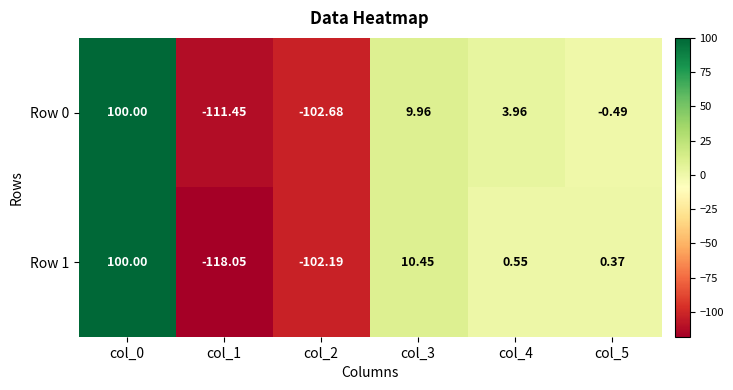

Is the value of Row 0 at col_5 greater than the value of Row 1 at col_2?

Yes